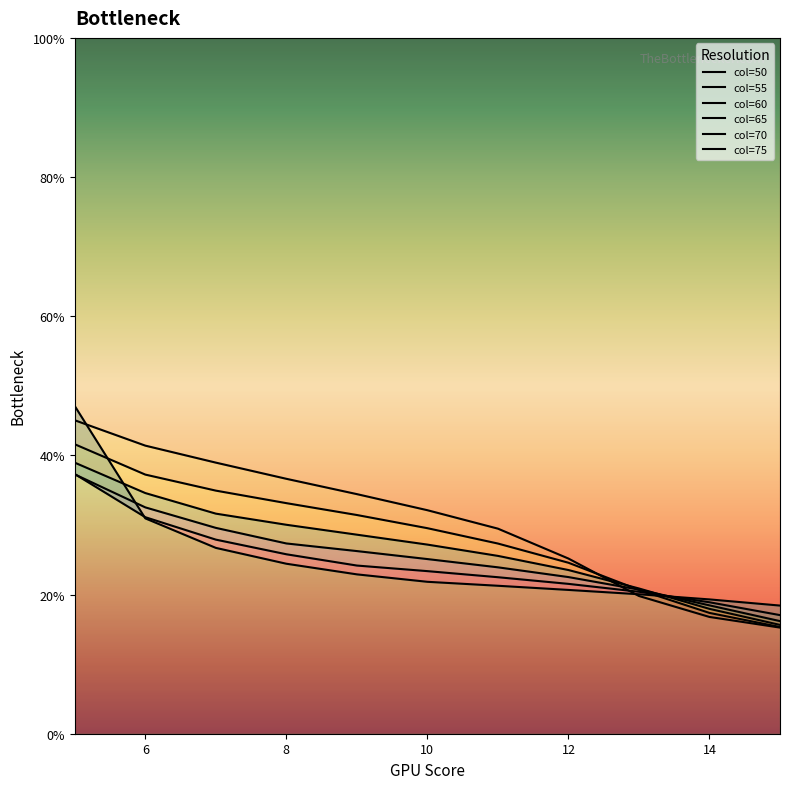

Which series changed the most between 4 and 7?

col=75